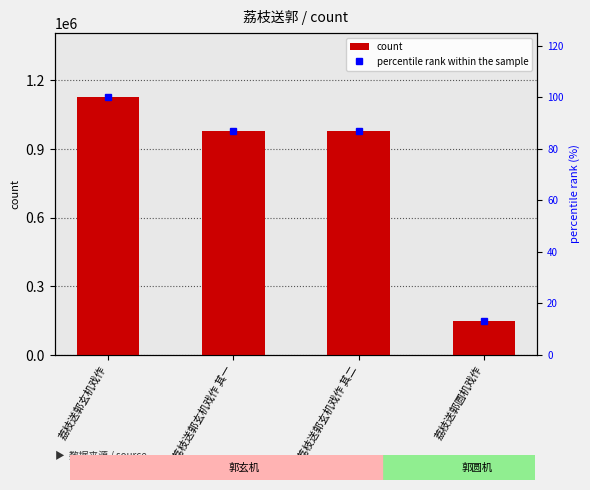

What is the difference between the highest and lowest values at 荔枝送郭玄机戏作 其一?

979916.9